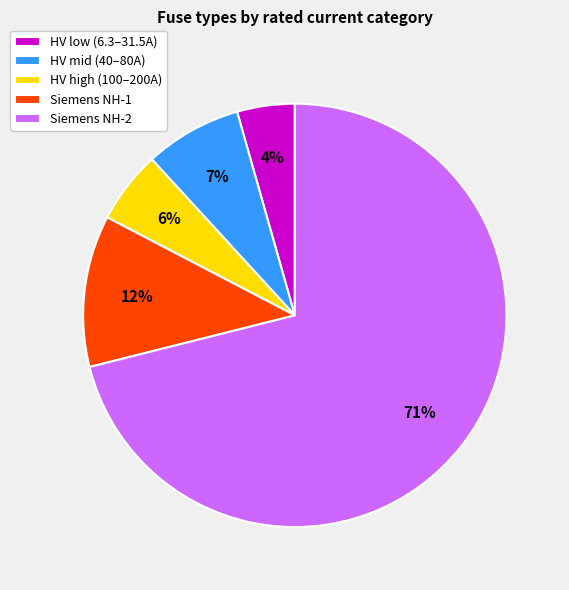

To the nearest percent, what is the average slice percentage?

20%